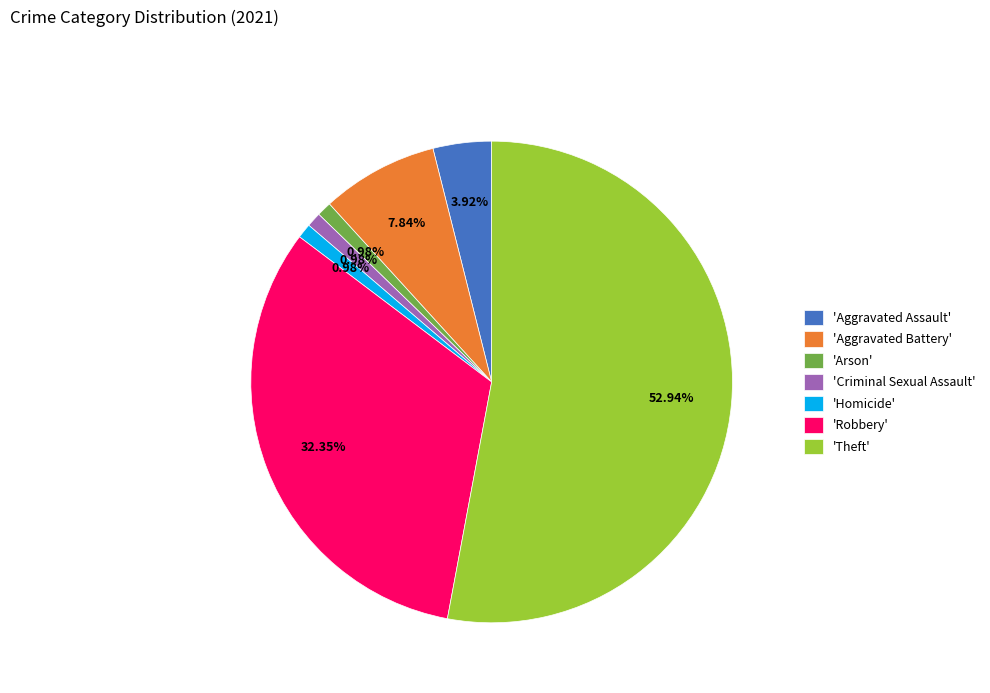

Do 'Theft' and 'Robbery' together represent more than half of the pie?

Yes